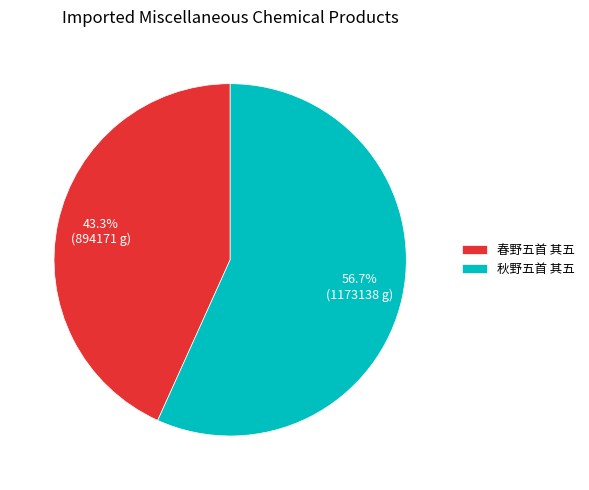

The 秋野五首 其五 slice represents 57% of the pie. True or false?

True